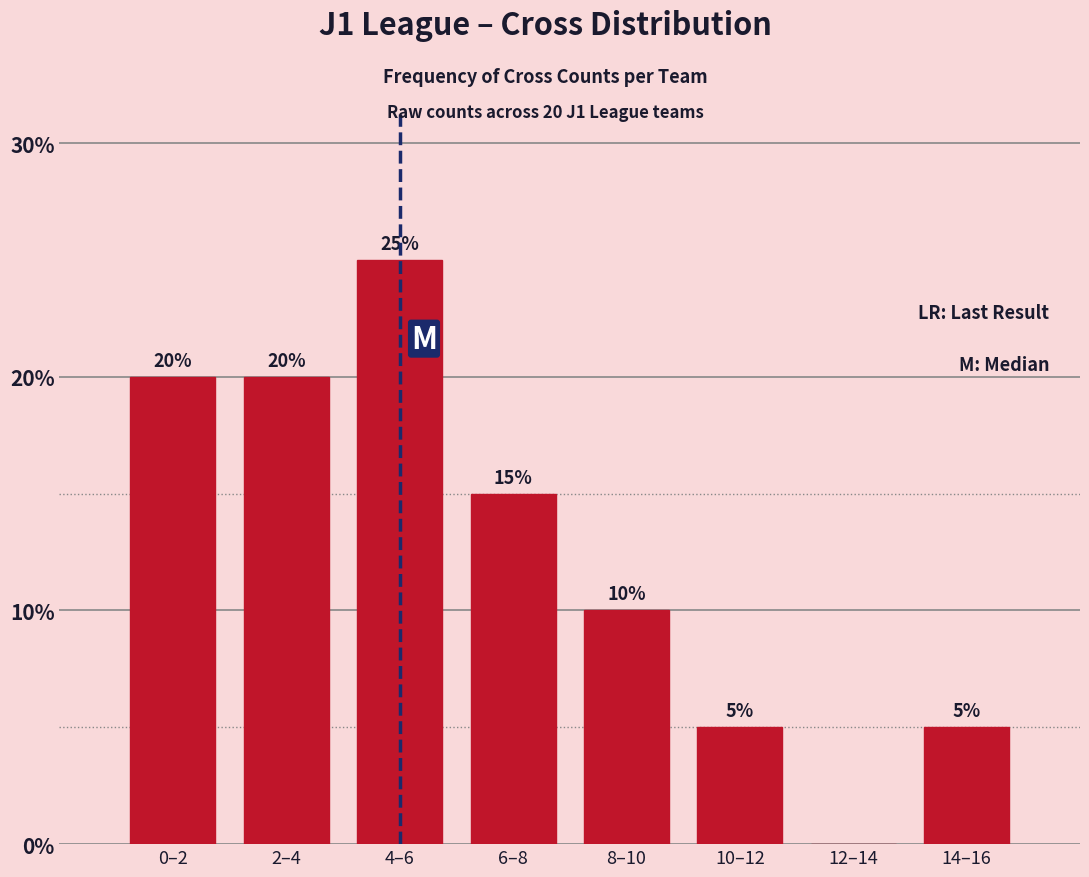

Reading left to right, extract all data points from this chart.

0–2=20	2–4=20	4–6=25	6–8=15	8–10=10	10–12=5	12–14=0	14–16=5